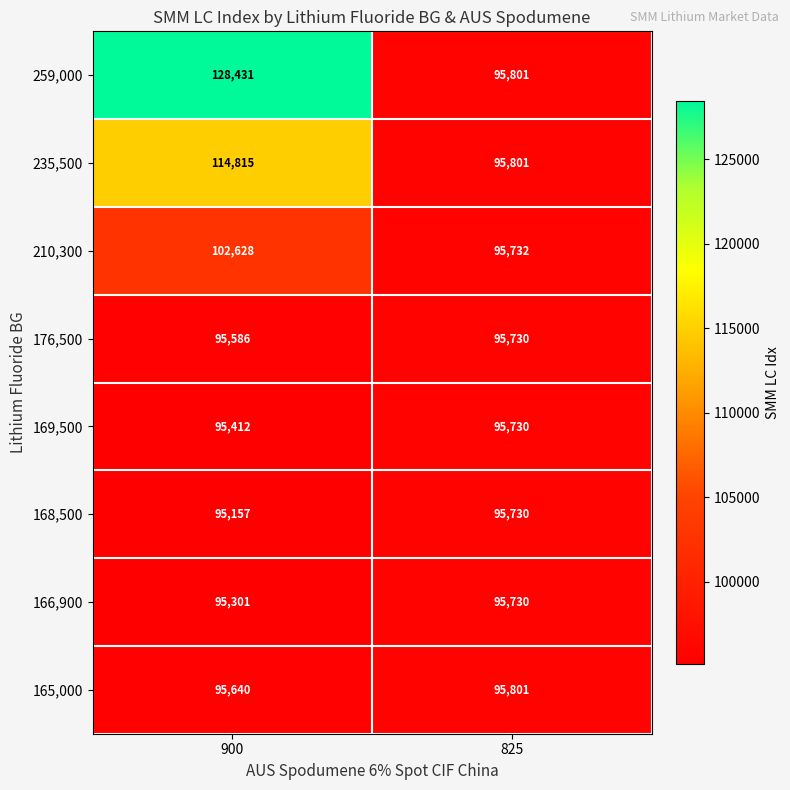

True or false: 259,000 has a value of 128431 at 900.

True